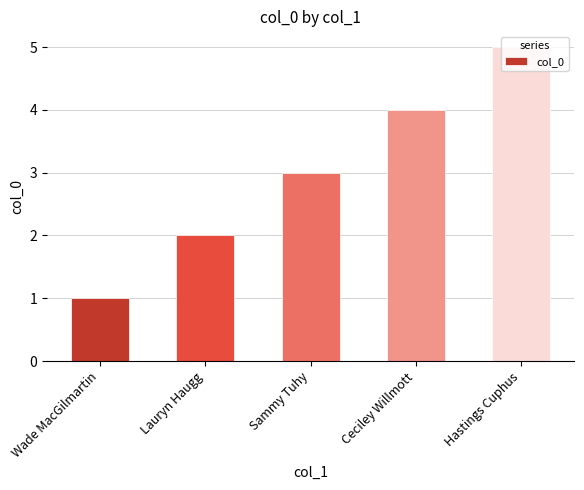

What position from the right is Hastings Cuphus?

1